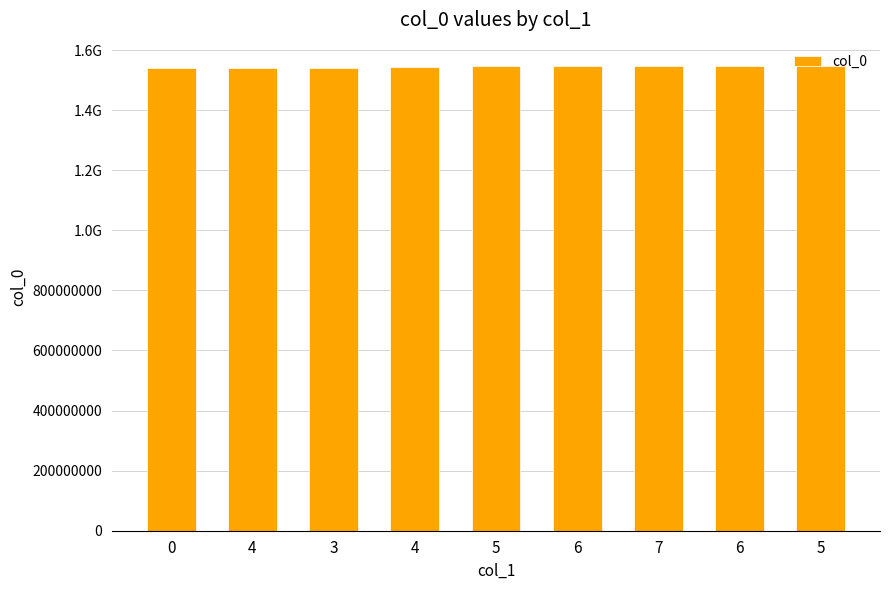

Are the bars horizontal?

No